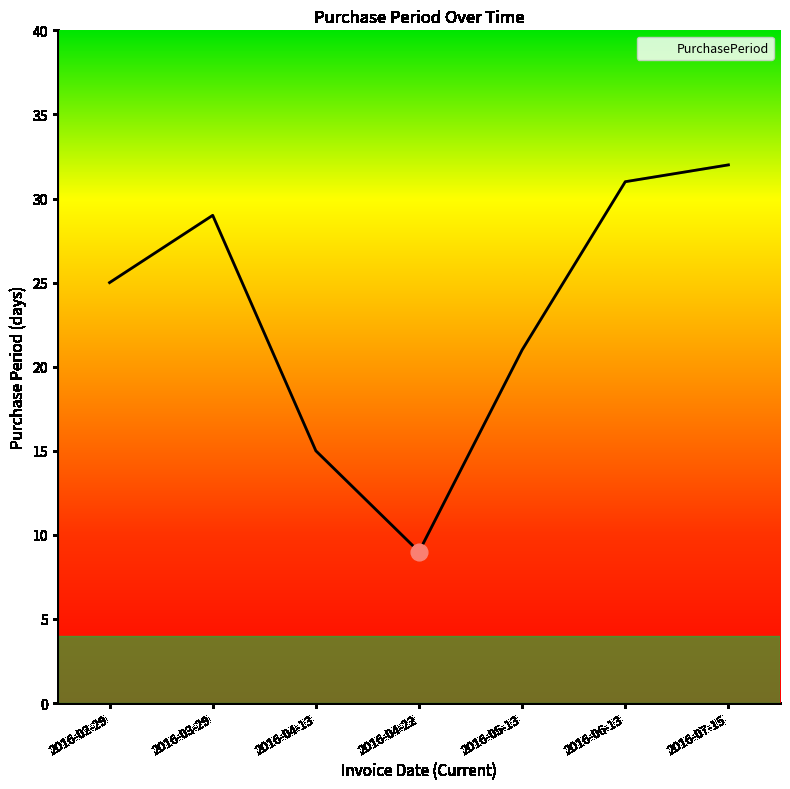

What position from the left is 2016-05-13?

5